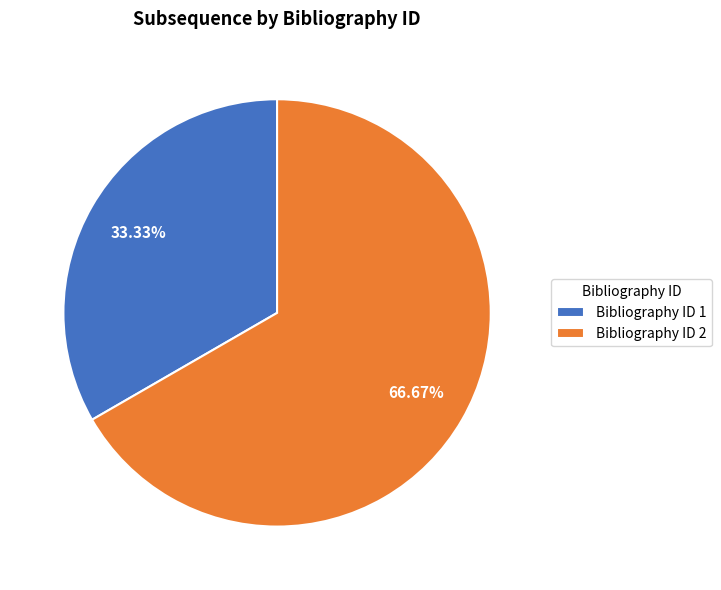

How many slices are in this pie chart?

2